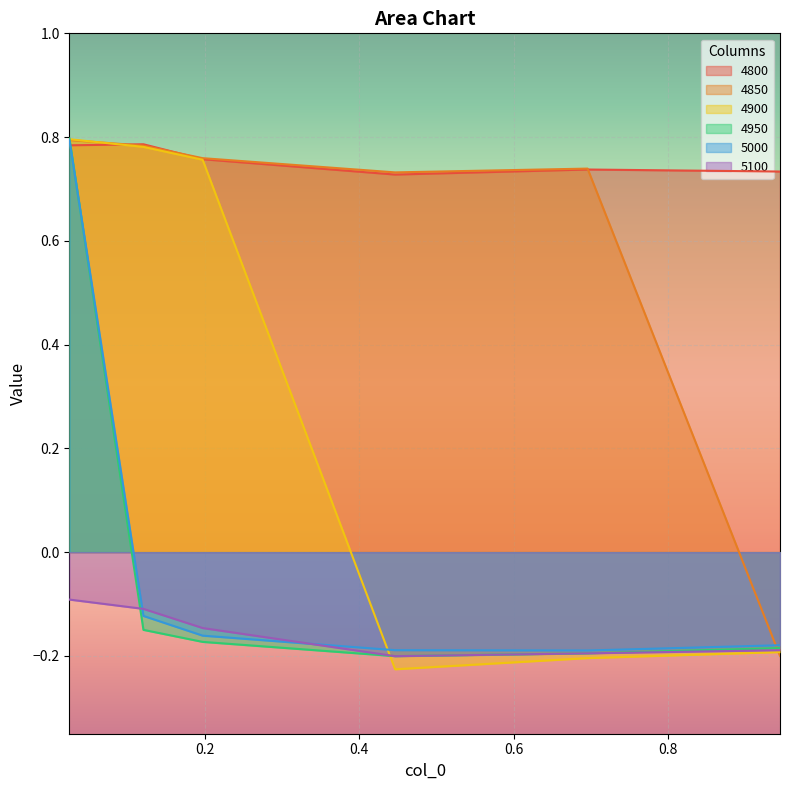

What is the average value of the 4850 series?

0.6